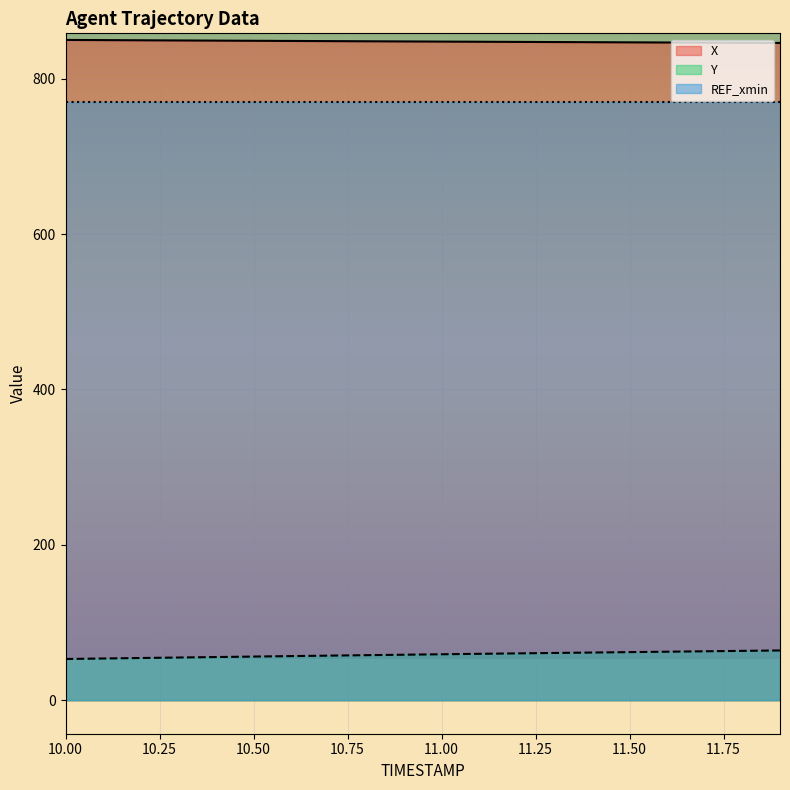

List the series in order of their peak value, lowest first.

Y, REF_xmin, X